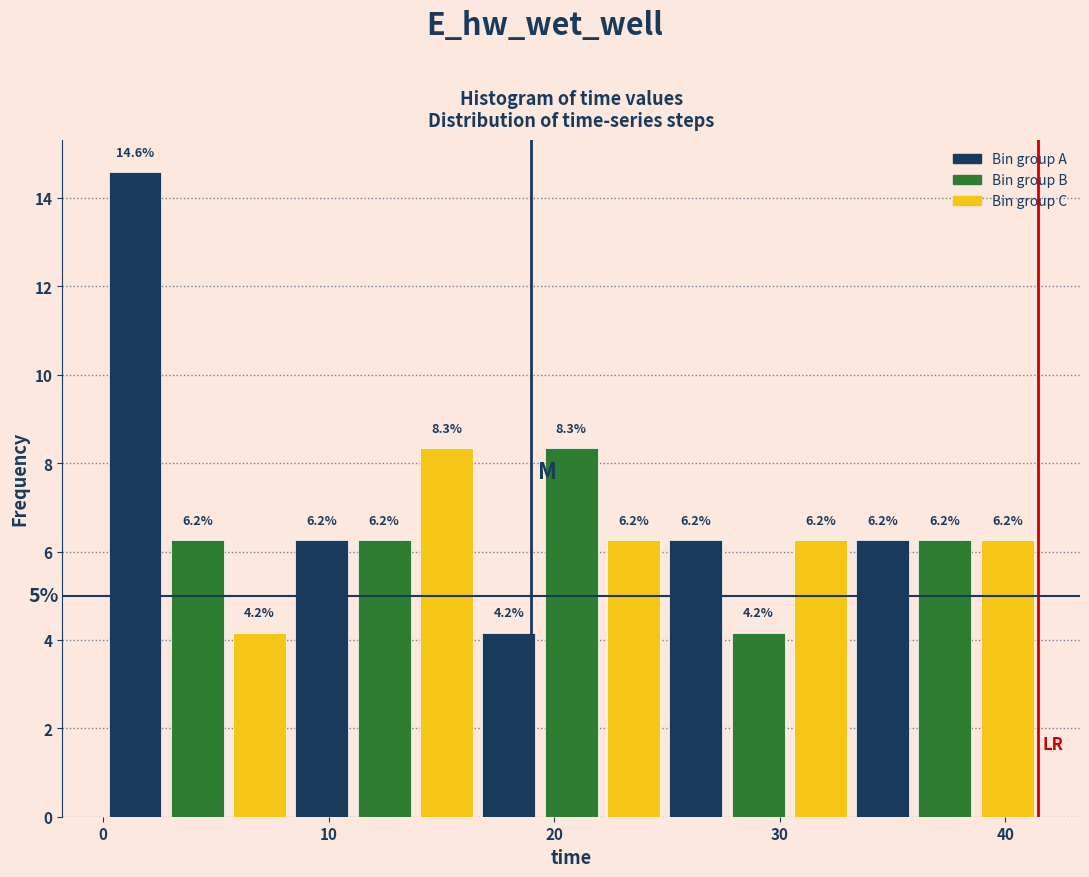

Read against the x-axis, roughly where is the centre of the tallest bar?

1